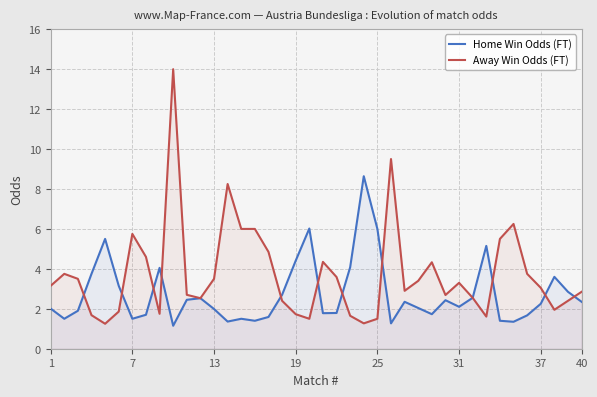

What are all the series names shown in the legend?

Home Win Odds (FT), Away Win Odds (FT)